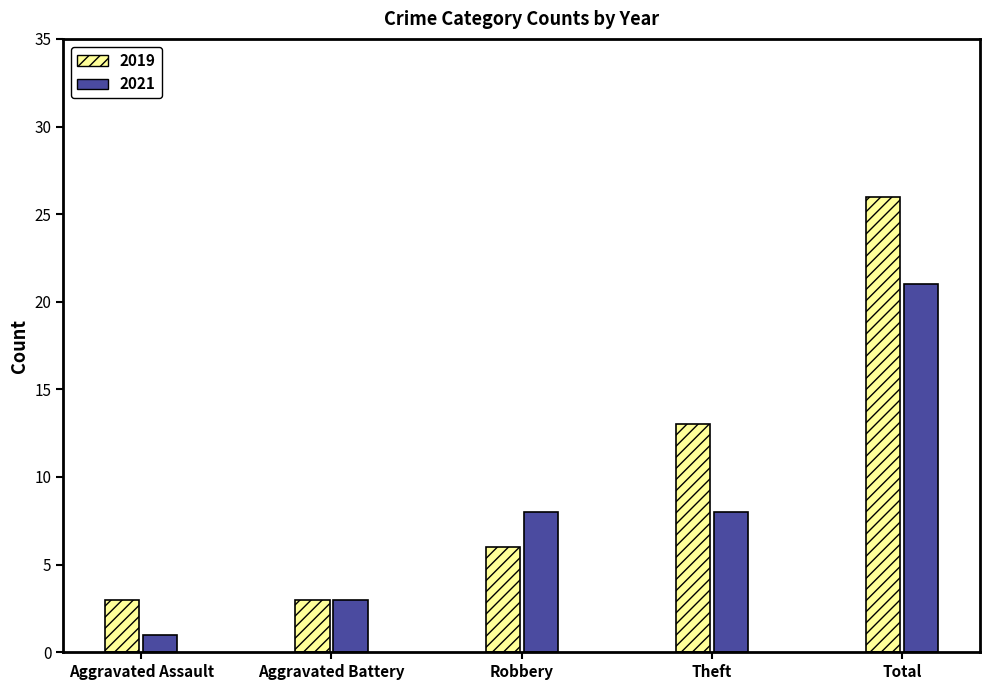

How many bars are there in total?

10